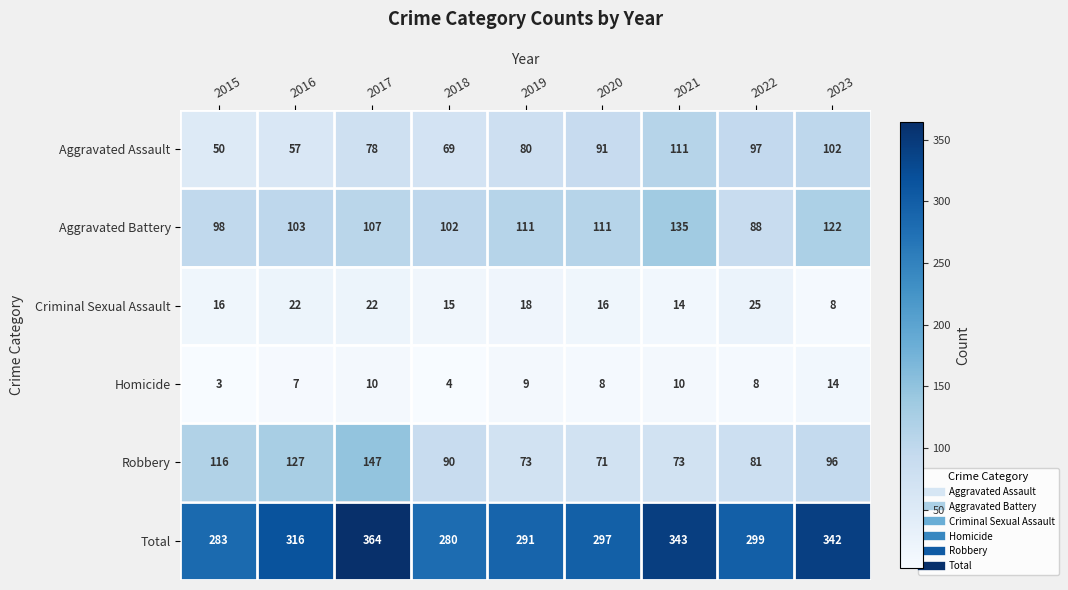

What is the smallest value displayed?

3